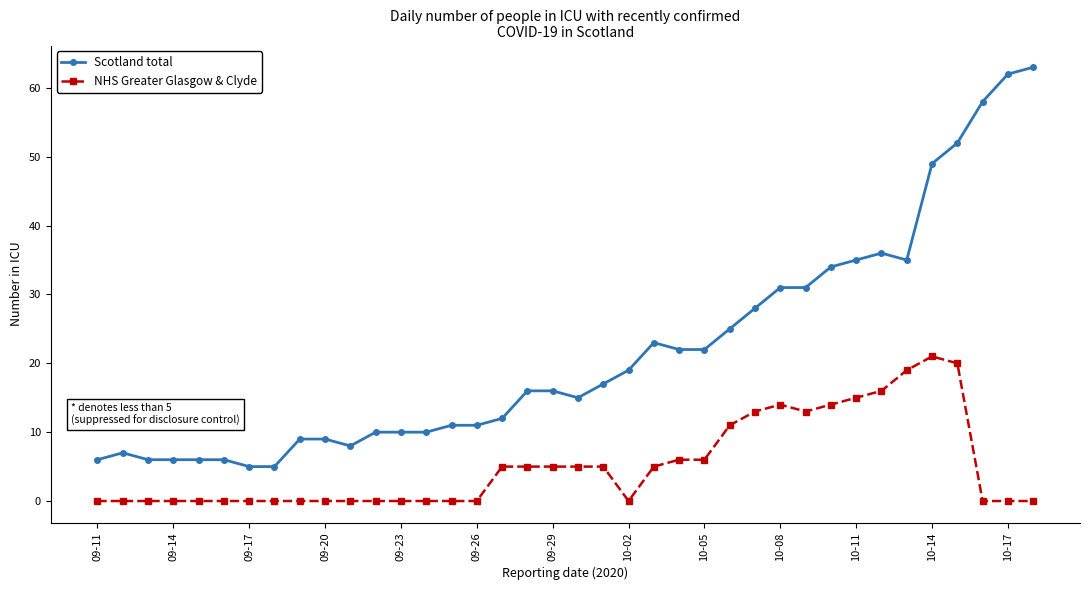

Reading right to left, list all the values displayed in this chart.

Scotland total: 63	62	58	52	49	35	36	35	34	31	31	28	25	22	22	23	19	17	15	16	16	12	11	11	10	10	10	8	9	9	5	5	6	6	6	6	7	6
NHS Greater Glasgow & Clyde: 0	0	0	20	21	19	16	15	14	13	14	13	11	6	6	5	0	5	5	5	5	5	0	0	0	0	0	0	0	0	0	0	0	0	0	0	0	0